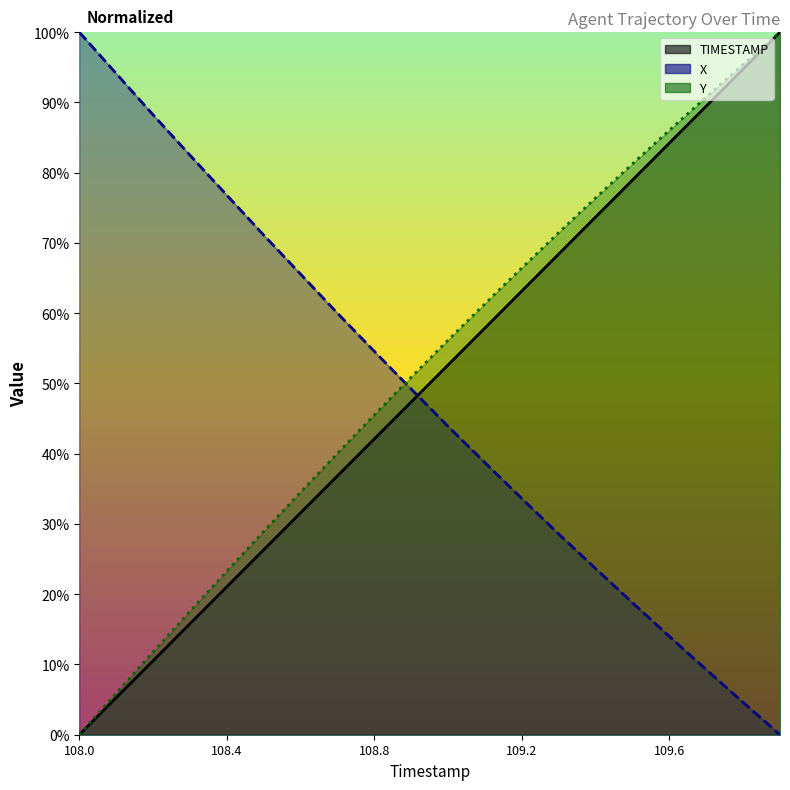

What is the difference between the TIMESTAMP values at 109.5 and 109.4?

5.3